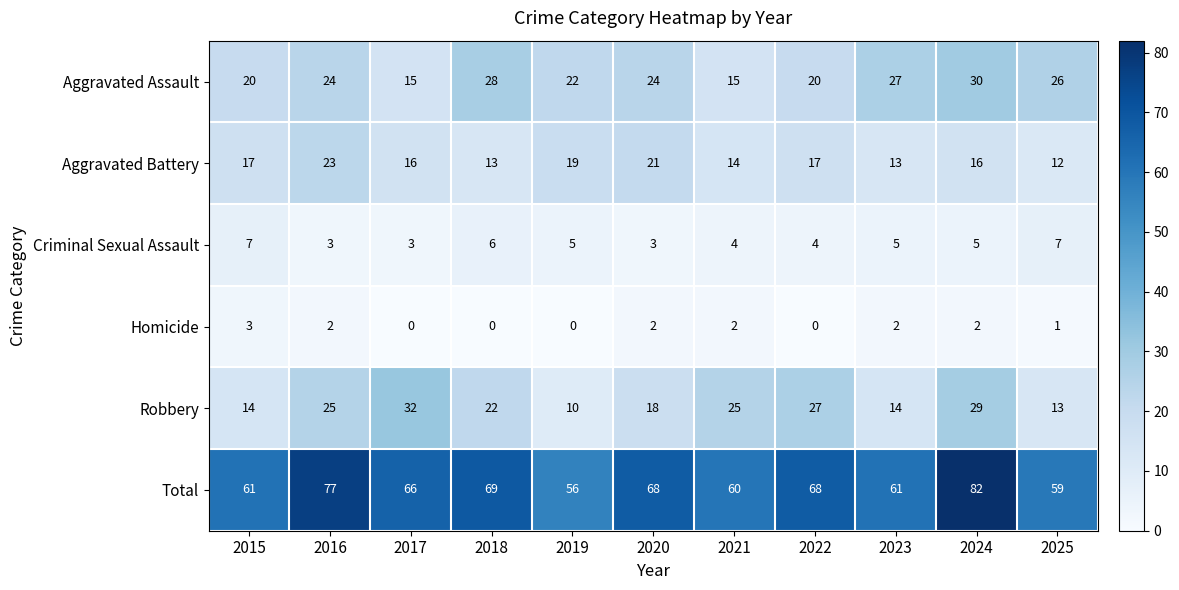

Is it true that Homicide equals 0 at 2022?

True